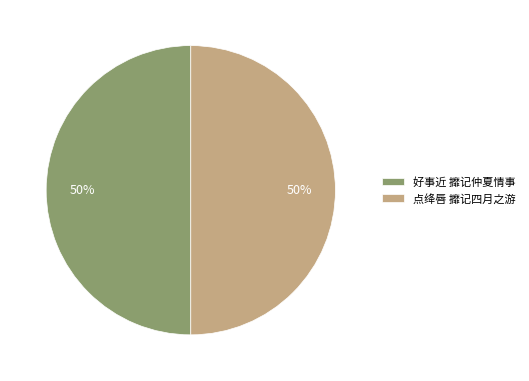

Do 点绛唇 攠记四月之游 and 好事近 攠记仲夏情事 together represent more than half of the pie?

Yes